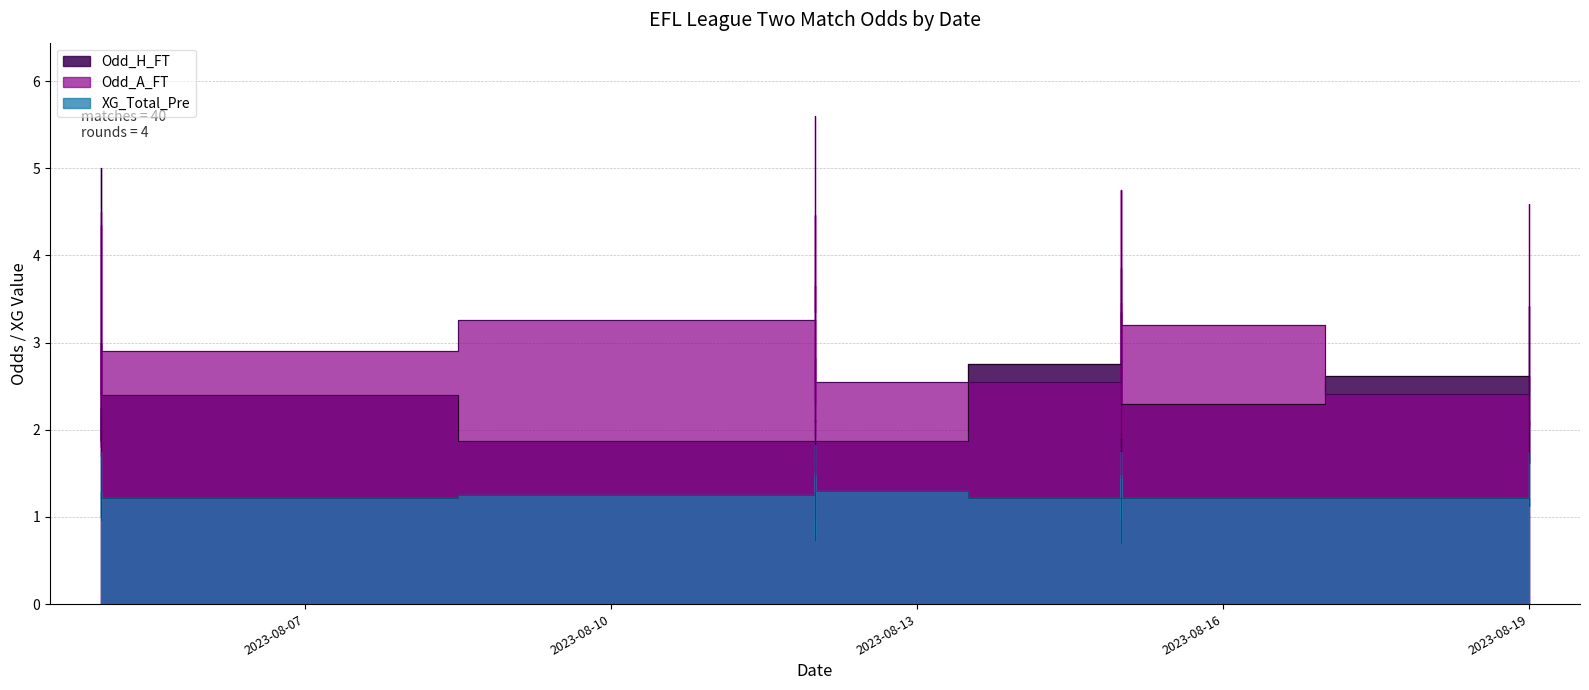

What is the maximum value for Odd_A_FT?

5.6